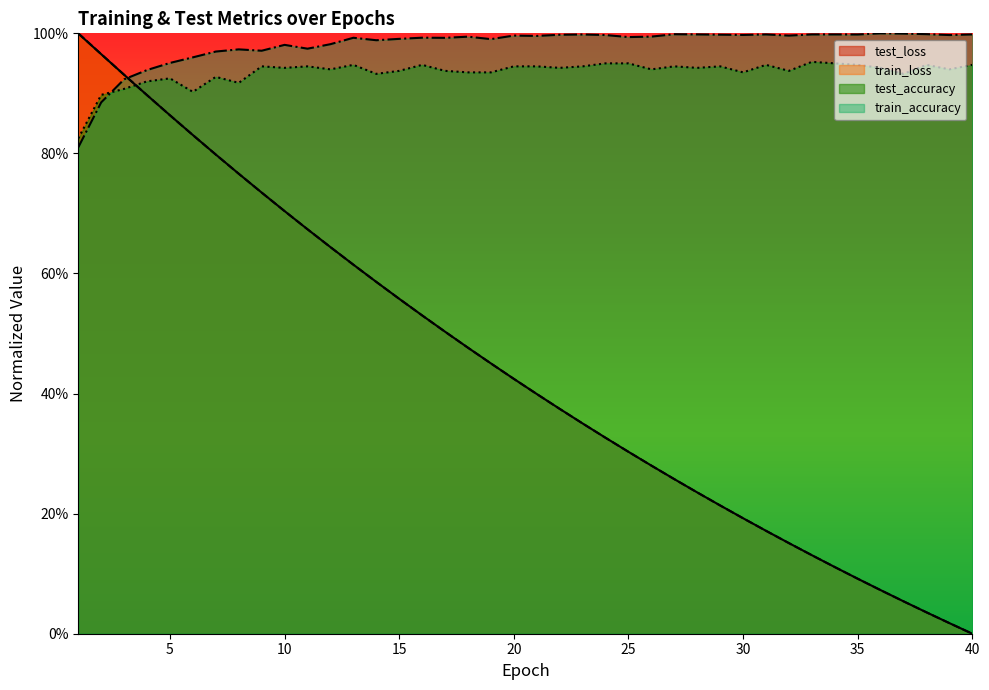

The train_loss series shows 1.0 at 13. True or false?

False